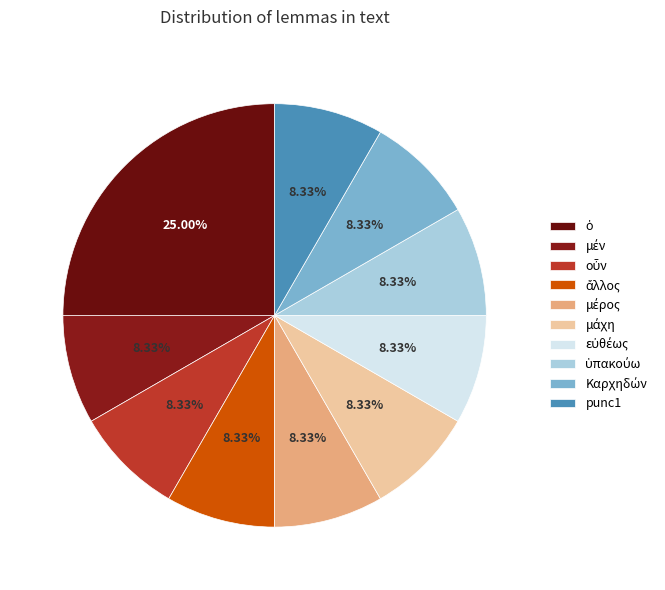

Count the number of slices in the pie.

10